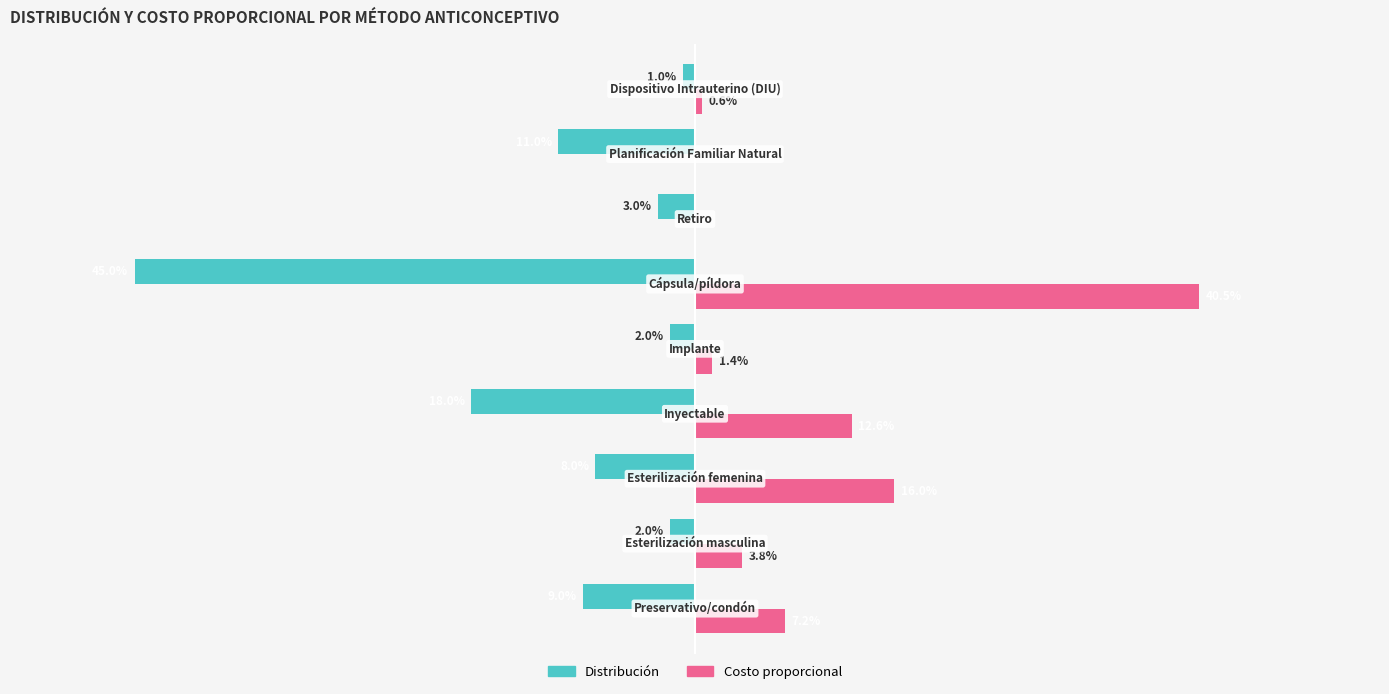

What is the average value of the Distribución series?

-0.1